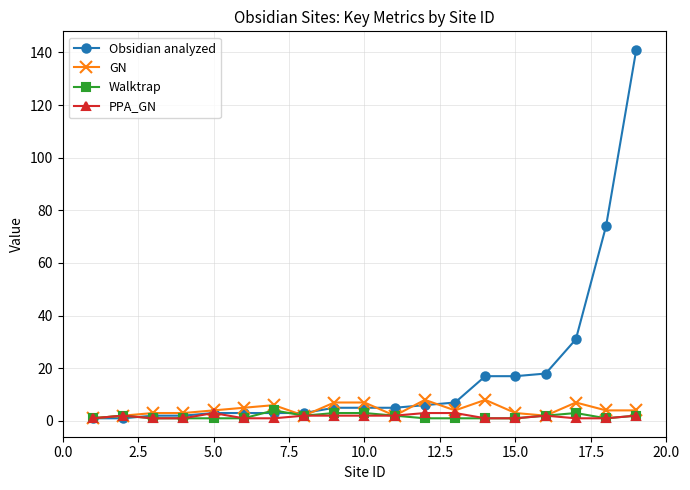

Which series ends up on top after the final intersection of Obsidian analyzed and PPA_GN?

Obsidian analyzed